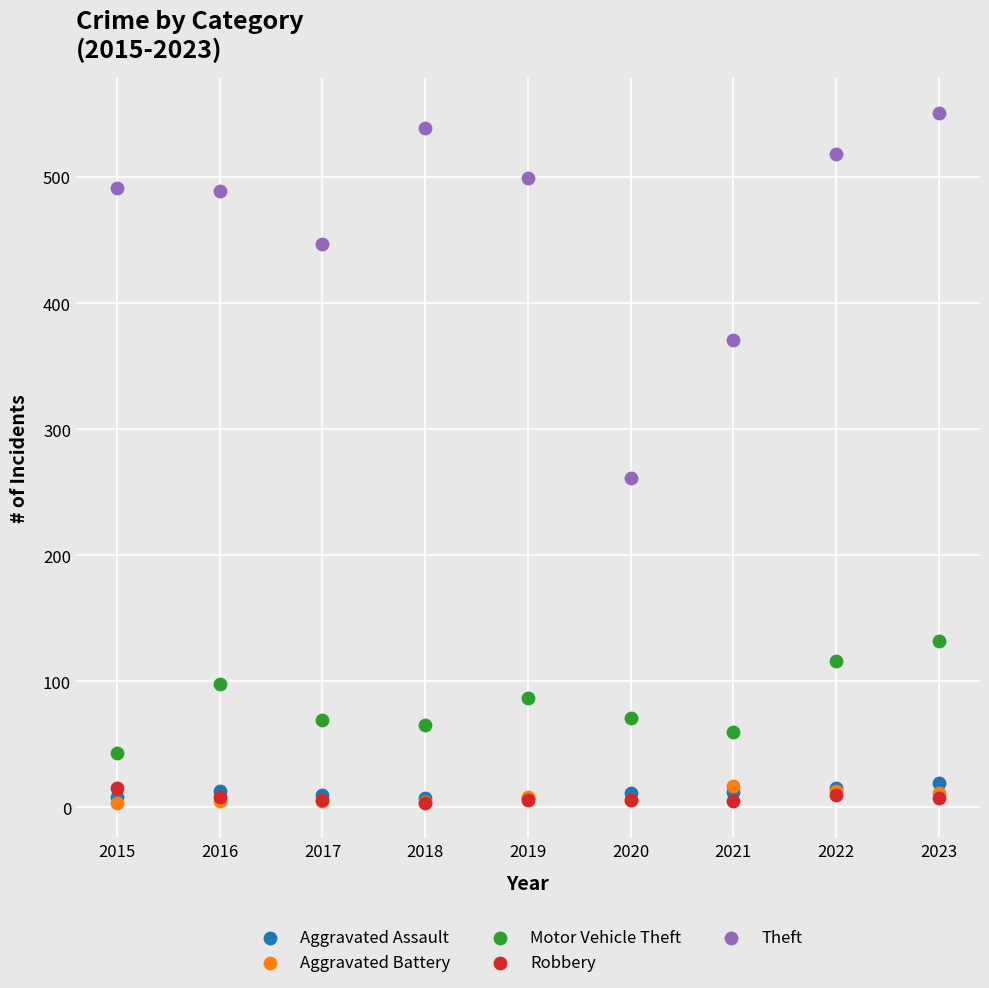

Across all series, what Y value is closest to 277?

261